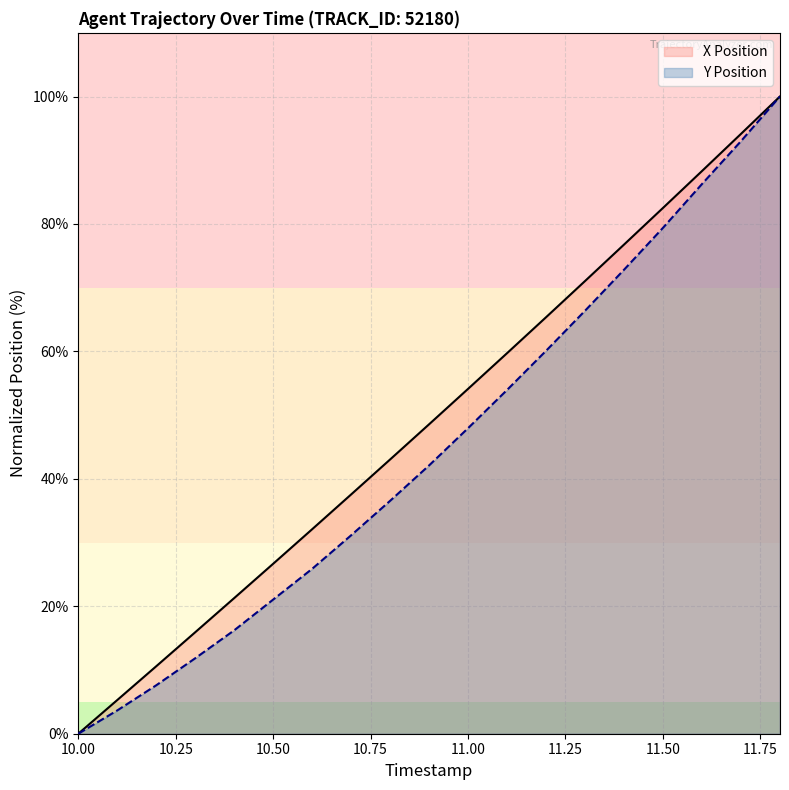

Reading left to right, what are all the values shown in this chart?

X Position: 0.0	5.3	10.6	15.9	21.3	26.7	32.1	37.6	43.0	48.6	54.1	59.7	65.4	71.0	76.8	82.5	88.3	94.1	100.0
Y Position: 0.0	3.7	7.6	11.8	16.2	21.1	25.9	31.1	36.5	42.1	48.0	53.9	60.1	66.4	72.8	79.4	86.3	93.0	100.0